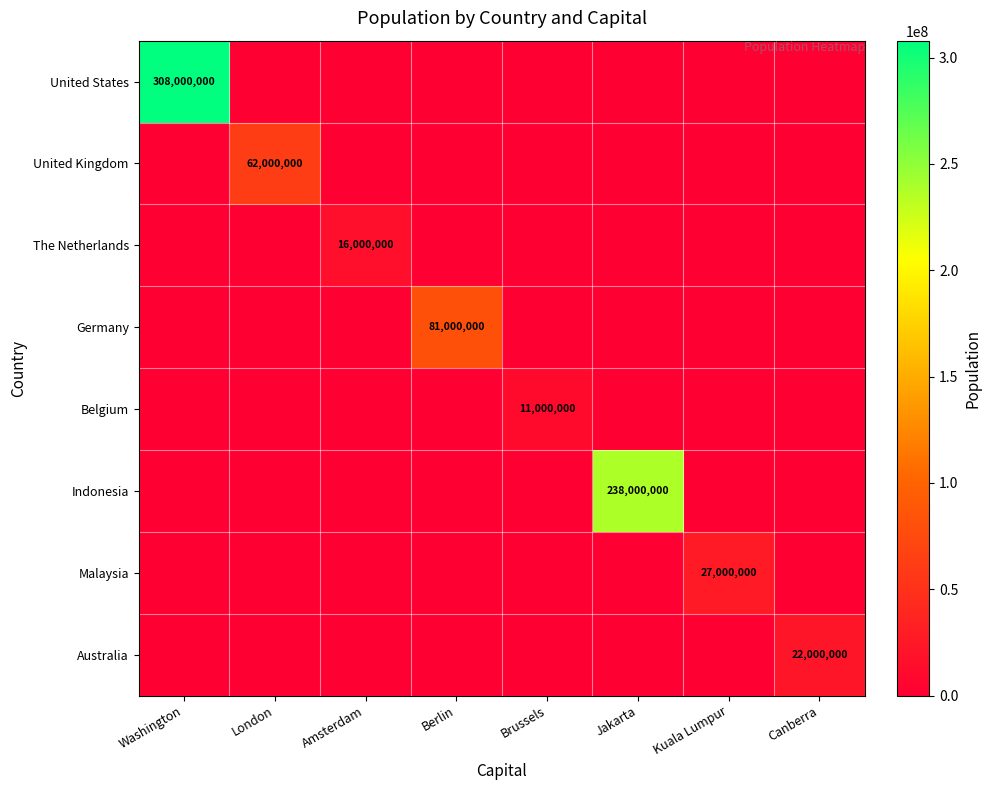

True or false: Germany has a value of 34097391 at Berlin.

False